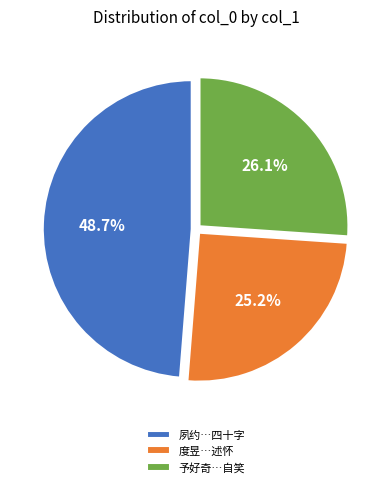

Between 予好奇…自笑 and 度昱…述怀, which is larger?

予好奇…自笑